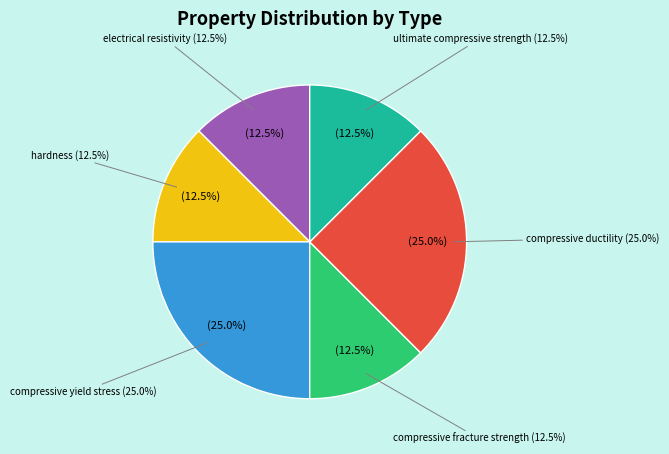

Is the sum of compressive fracture strength and compressive yield stress greater than half?

No